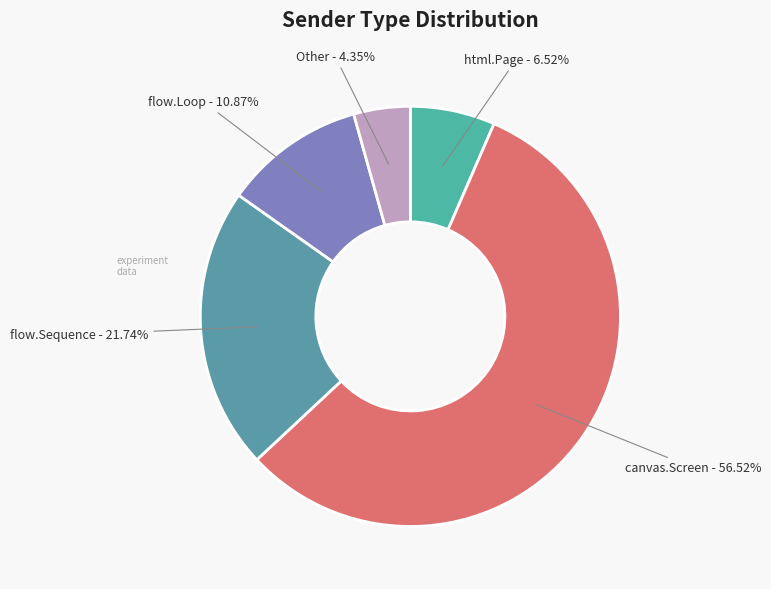

Rank the categories by value from highest to lowest.

canvas.Screen, flow.Sequence, flow.Loop, html.Page, Other